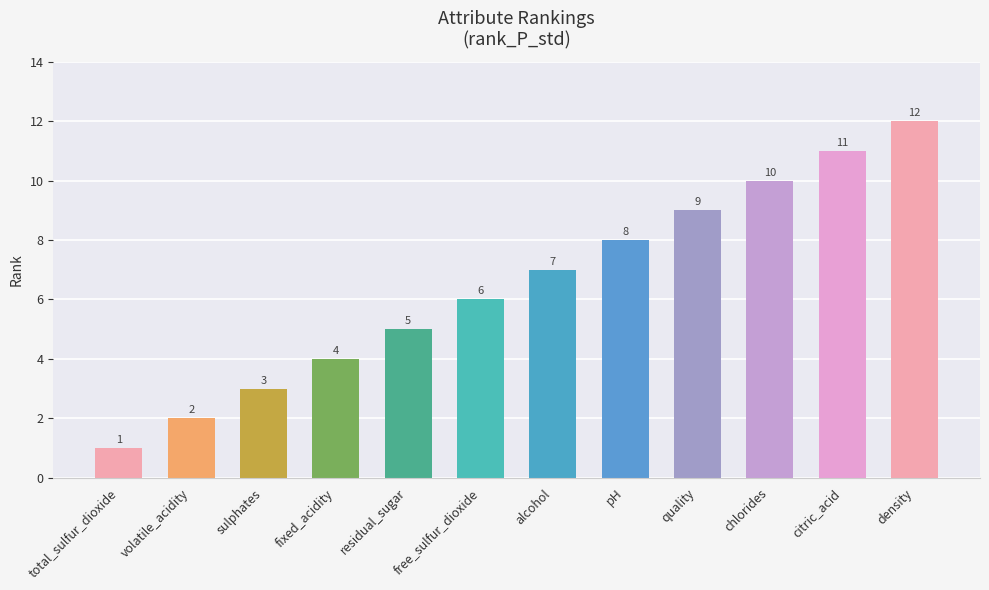

At which label is the value closest to 6?

free_sulfur_dioxide